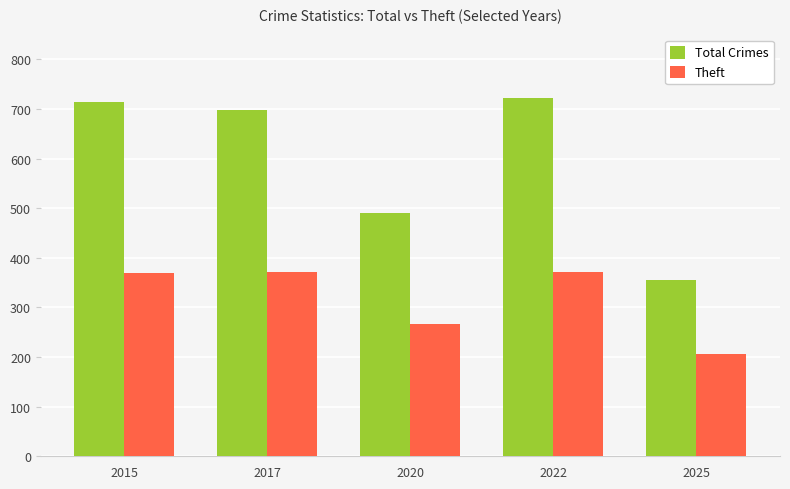

What is the maximum value shown in the chart?

722